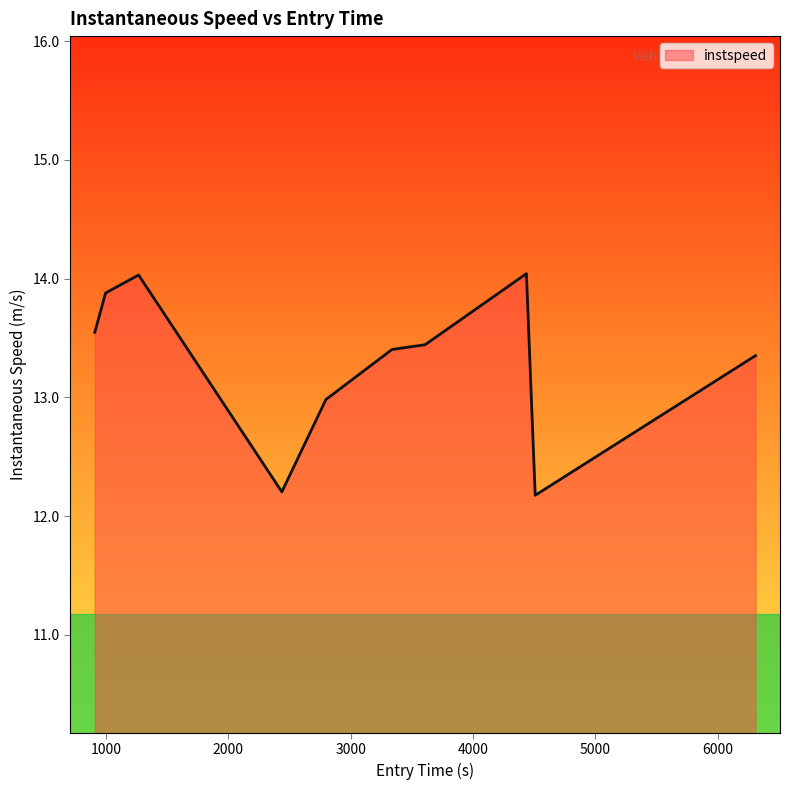

What is the difference between the maximum and minimum values?

1.9